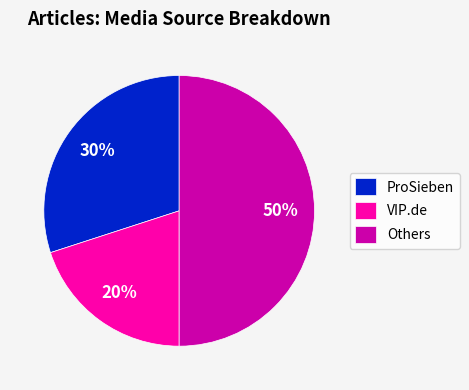

Approximately how many times larger is the value at ProSieben compared to VIP.de?

1.5